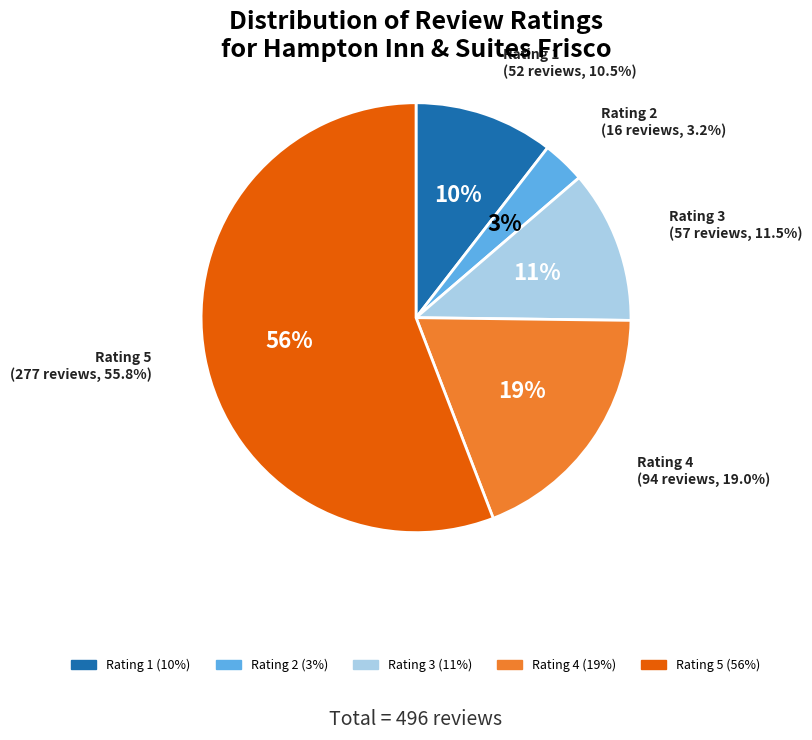

Does Rating 5 account for over 50% of the chart?

Yes